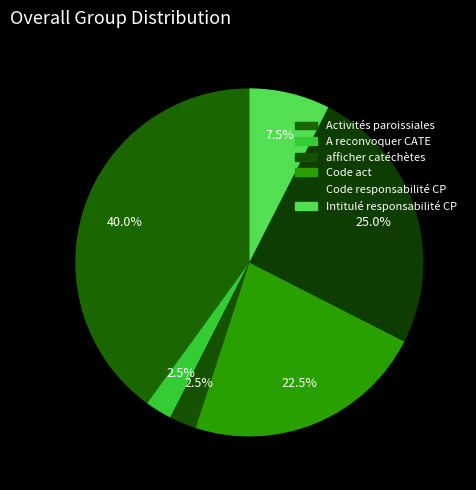

What percentage is the A reconvoquer CATE slice, to the nearest percent?

2%